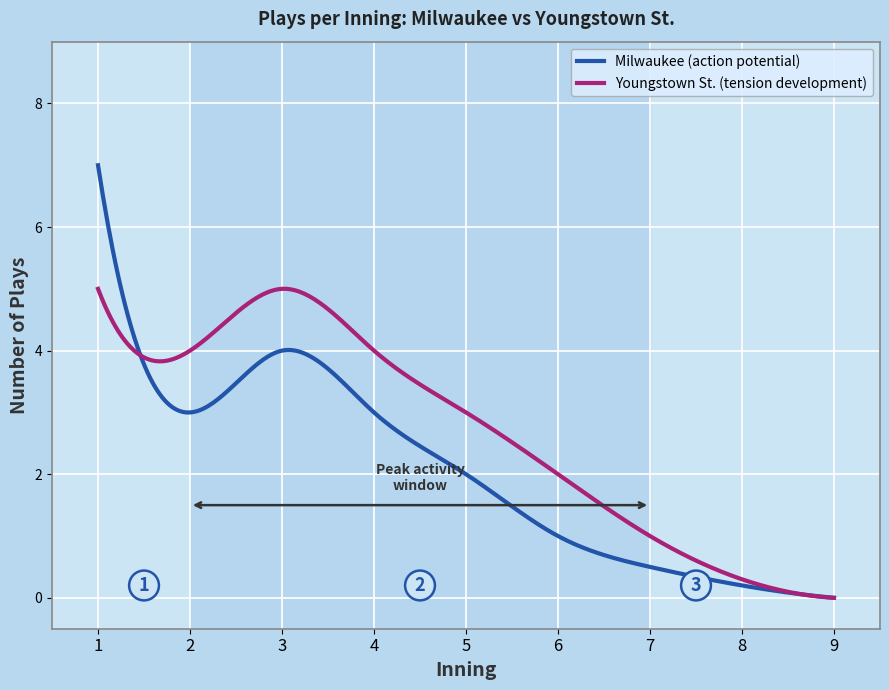

Rank the series by their maximum value, from lowest to highest.

Youngstown St. (tension development), Milwaukee (action potential)